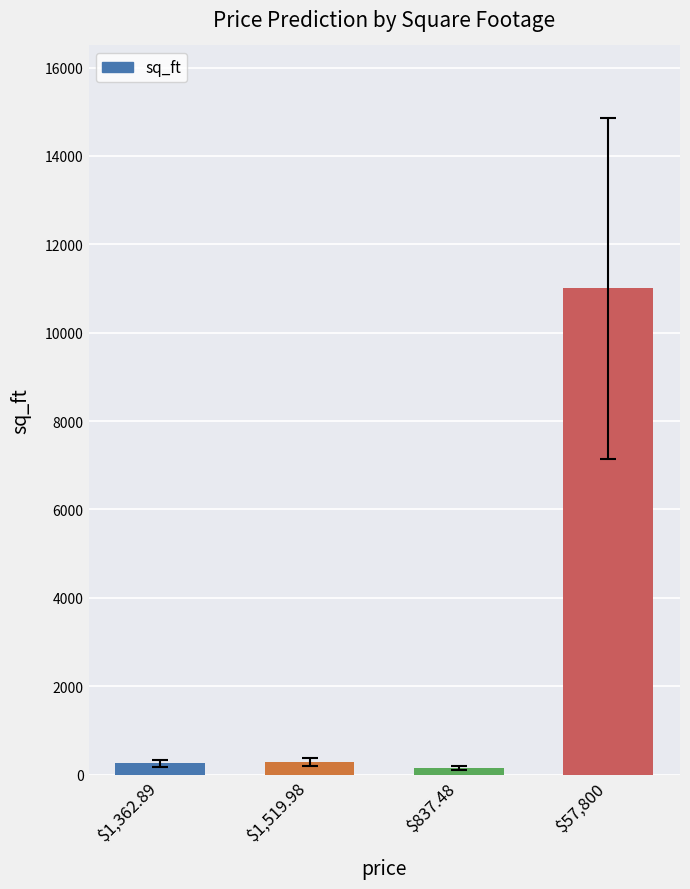

What is the smallest value displayed?

150